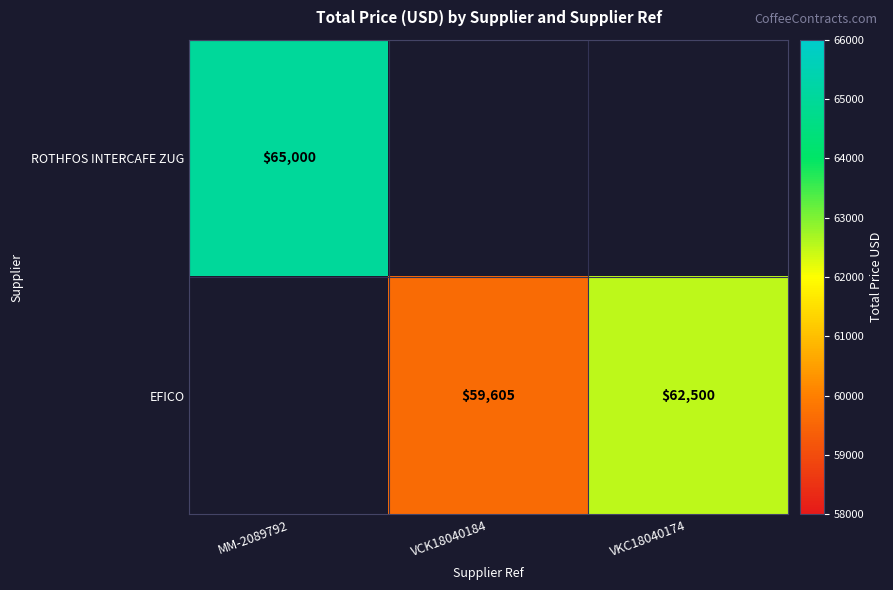

How many positive values does the EFICO series have?

2